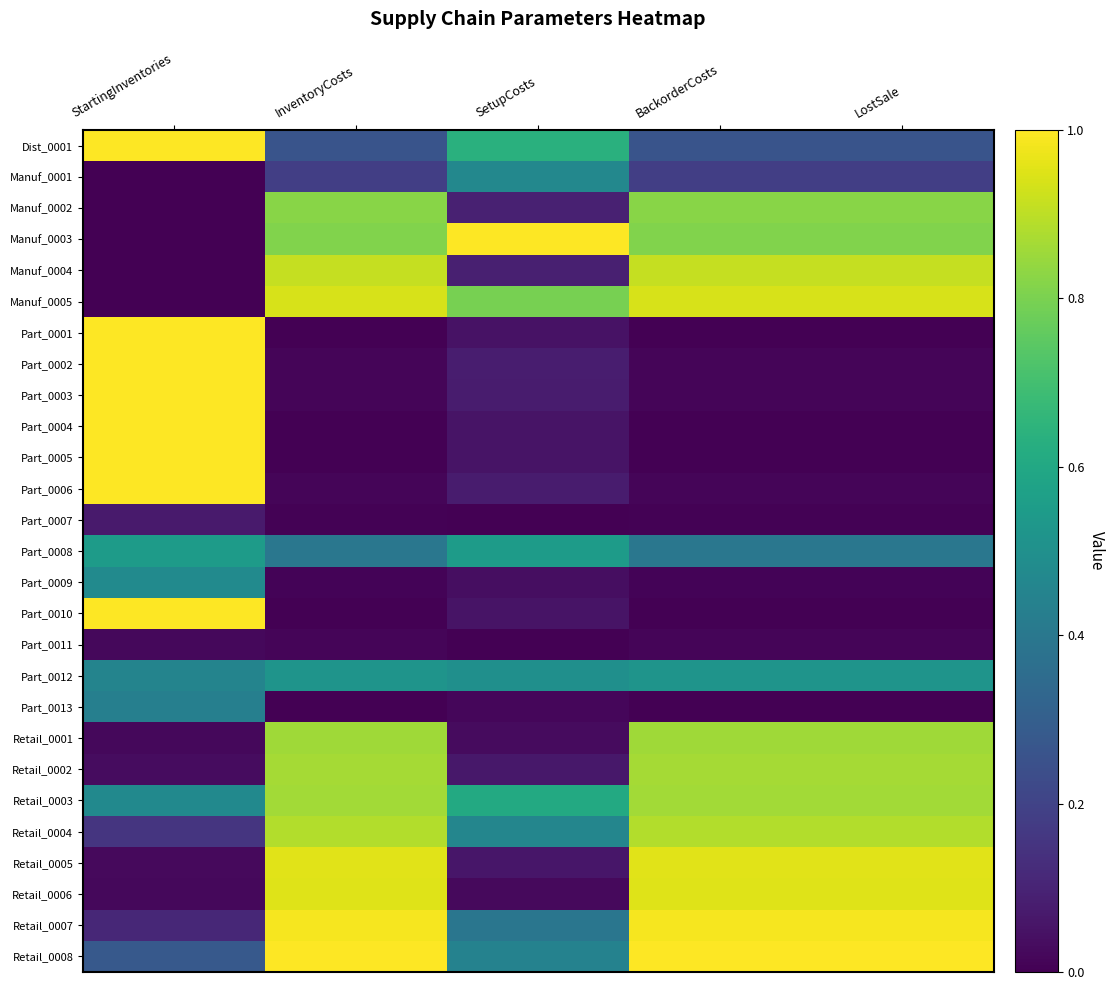

Reading left to right, extract all data points from this chart.

Dist_0001: StartingInventories=1.0	InventoryCosts=0.3	SetupCosts=0.6	BackorderCosts=0.3	LostSale=0.3
Manuf_0001: StartingInventories=0.0	InventoryCosts=0.2	SetupCosts=0.5	BackorderCosts=0.2	LostSale=0.2
Manuf_0002: StartingInventories=0.0	InventoryCosts=0.8	SetupCosts=0.1	BackorderCosts=0.8	LostSale=0.8
Manuf_0003: StartingInventories=0.0	InventoryCosts=0.8	SetupCosts=1.0	BackorderCosts=0.8	LostSale=0.8
Manuf_0004: StartingInventories=0.0	InventoryCosts=0.9	SetupCosts=0.1	BackorderCosts=0.9	LostSale=0.9
Manuf_0005: StartingInventories=0.0	InventoryCosts=0.9	SetupCosts=0.8	BackorderCosts=0.9	LostSale=0.9
Part_0001: StartingInventories=1.0	InventoryCosts=0.0	SetupCosts=0.1	BackorderCosts=0.0	LostSale=0.0
Part_0002: StartingInventories=1.0	InventoryCosts=0.0	SetupCosts=0.1	BackorderCosts=0.0	LostSale=0.0
Part_0003: StartingInventories=1.0	InventoryCosts=0.0	SetupCosts=0.1	BackorderCosts=0.0	LostSale=0.0
Part_0004: StartingInventories=1.0	InventoryCosts=0.0	SetupCosts=0.1	BackorderCosts=0.0	LostSale=0.0
Part_0005: StartingInventories=1.0	InventoryCosts=0.0	SetupCosts=0.1	BackorderCosts=0.0	LostSale=0.0
Part_0006: StartingInventories=1.0	InventoryCosts=0.0	SetupCosts=0.1	BackorderCosts=0.0	LostSale=0.0
Part_0007: StartingInventories=0.1	InventoryCosts=0.0	SetupCosts=0.0	BackorderCosts=0.0	LostSale=0.0
Part_0008: StartingInventories=0.5	InventoryCosts=0.4	SetupCosts=0.6	BackorderCosts=0.4	LostSale=0.4
Part_0009: StartingInventories=0.5	InventoryCosts=0.0	SetupCosts=0.0	BackorderCosts=0.0	LostSale=0.0
Part_0010: StartingInventories=1.0	InventoryCosts=0.0	SetupCosts=0.1	BackorderCosts=0.0	LostSale=0.0
Part_0011: StartingInventories=0.0	InventoryCosts=0.0	SetupCosts=0.0	BackorderCosts=0.0	LostSale=0.0
Part_0012: StartingInventories=0.5	InventoryCosts=0.5	SetupCosts=0.5	BackorderCosts=0.5	LostSale=0.5
Part_0013: StartingInventories=0.4	InventoryCosts=0.0	SetupCosts=0.0	BackorderCosts=0.0	LostSale=0.0
Retail_0001: StartingInventories=0.0	InventoryCosts=0.9	SetupCosts=0.0	BackorderCosts=0.9	LostSale=0.9
Retail_0002: StartingInventories=0.0	InventoryCosts=0.9	SetupCosts=0.1	BackorderCosts=0.9	LostSale=0.9
Retail_0003: StartingInventories=0.5	InventoryCosts=0.9	SetupCosts=0.6	BackorderCosts=0.9	LostSale=0.9
Retail_0004: StartingInventories=0.2	InventoryCosts=0.9	SetupCosts=0.5	BackorderCosts=0.9	LostSale=0.9
Retail_0005: StartingInventories=0.0	InventoryCosts=1.0	SetupCosts=0.1	BackorderCosts=1.0	LostSale=1.0
Retail_0006: StartingInventories=0.0	InventoryCosts=1.0	SetupCosts=0.0	BackorderCosts=1.0	LostSale=1.0
Retail_0007: StartingInventories=0.1	InventoryCosts=1.0	SetupCosts=0.4	BackorderCosts=1.0	LostSale=1.0
Retail_0008: StartingInventories=0.3	InventoryCosts=1.0	SetupCosts=0.4	BackorderCosts=1.0	LostSale=1.0